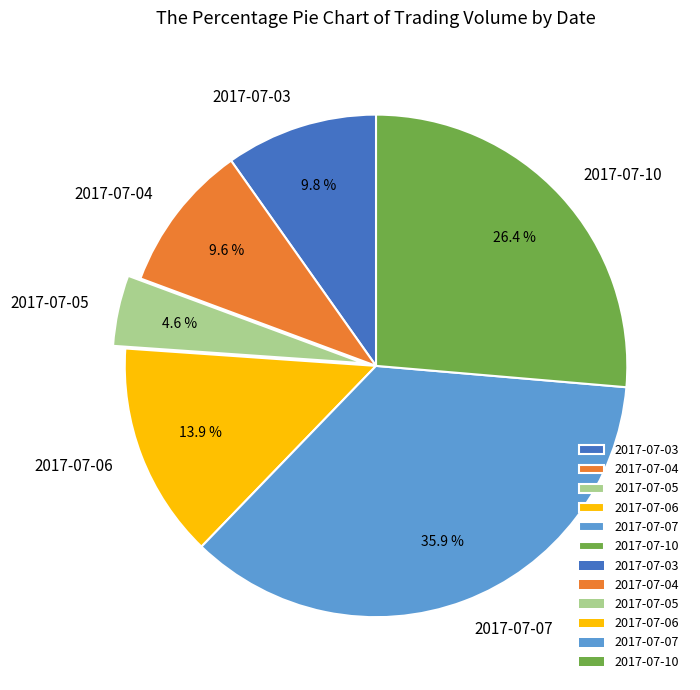

To the nearest percent, what is the average slice percentage?

17%